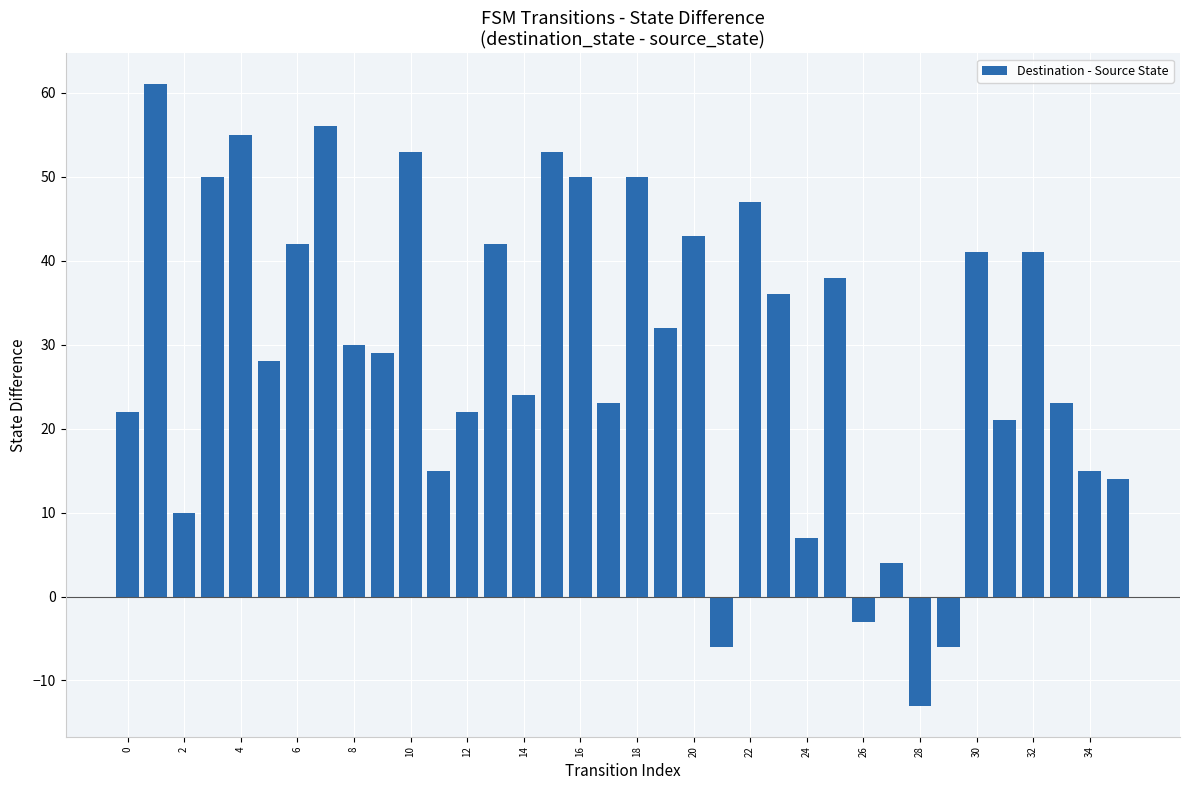

What is the average value?

29